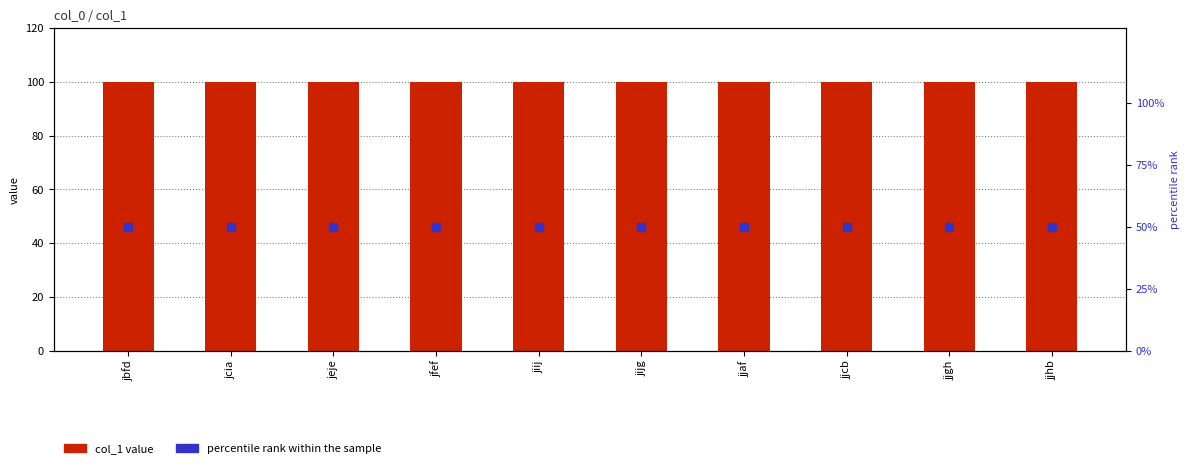

At which category is the sum across all series the highest?

jbfd